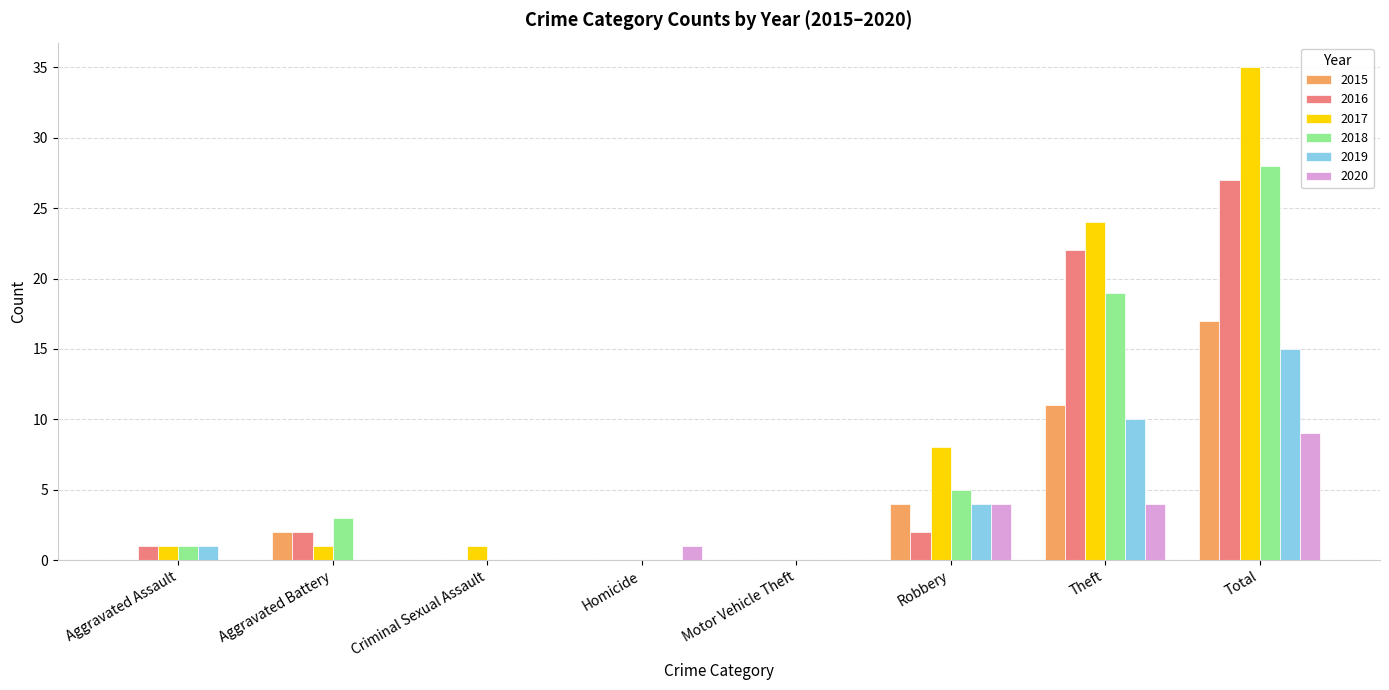

What is the sum of the 2020 values at Aggravated Assault and Theft?

4